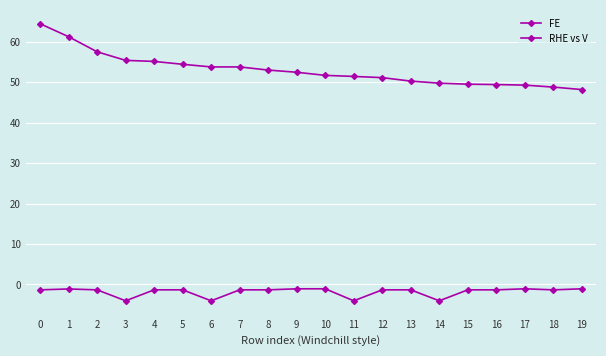

List the series in order of their overall mean, lowest first.

RHE vs V, FE